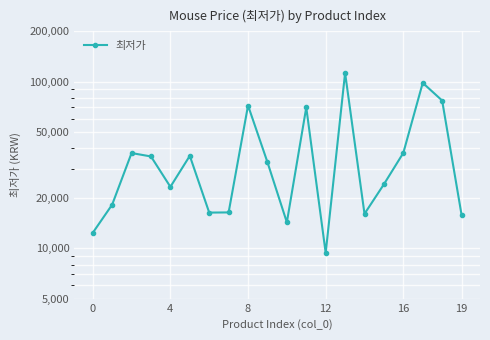

True or false: the data shows 46052 at 9.

False